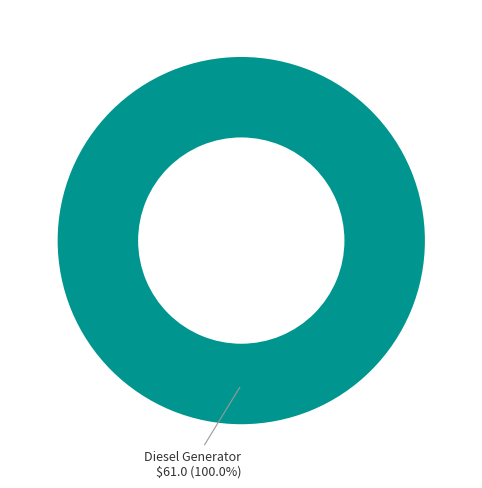

To the nearest percent, what portion does Diesel Generator represent?

100%